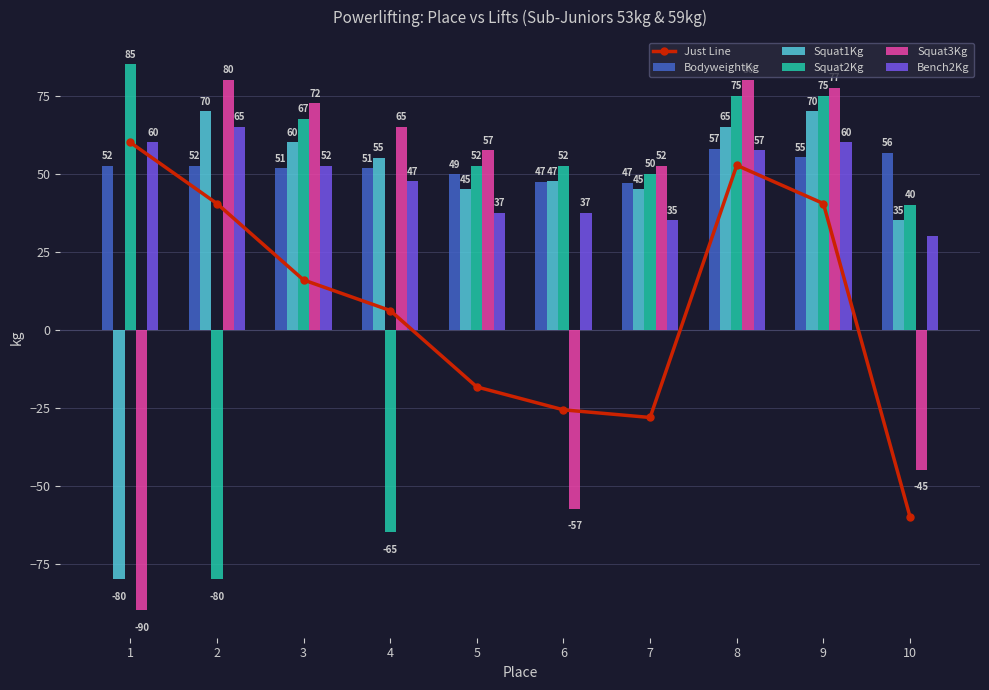

Which has a higher value, 4 or 5?

4